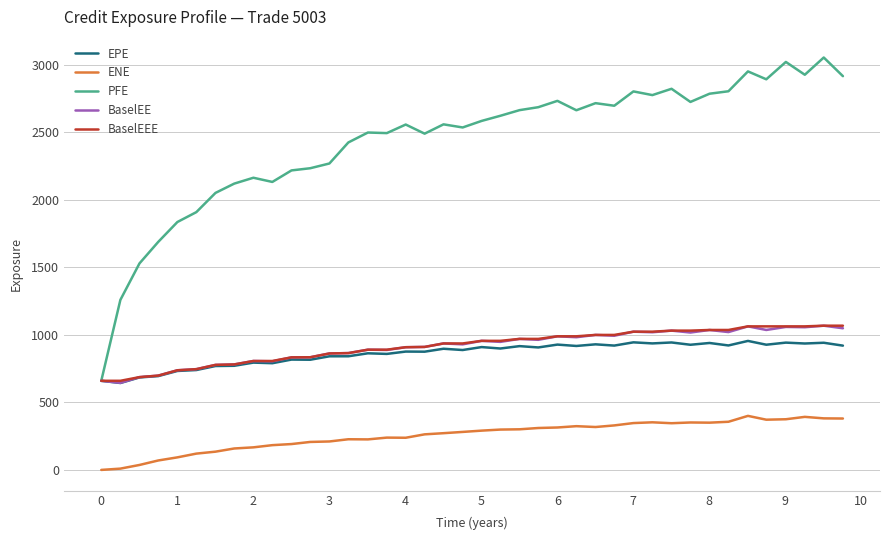

True or false: ENE and BaselEE intersect in this chart.

False